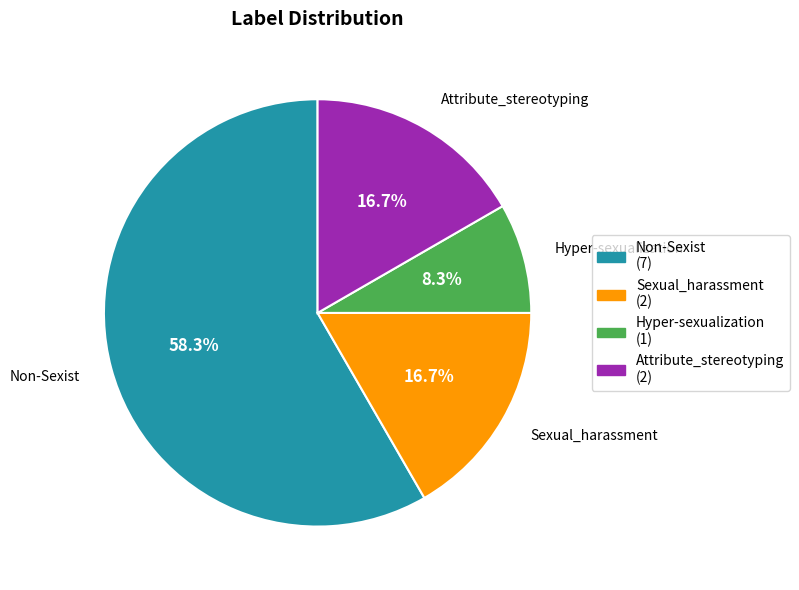

What is the ratio of the value at Hyper-sexualization to the value at Non-Sexist?

0.1